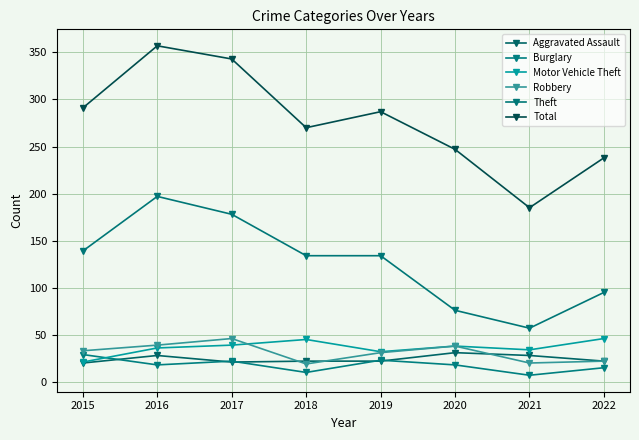

How many interior local peaks does the Aggravated Assault series have?

2